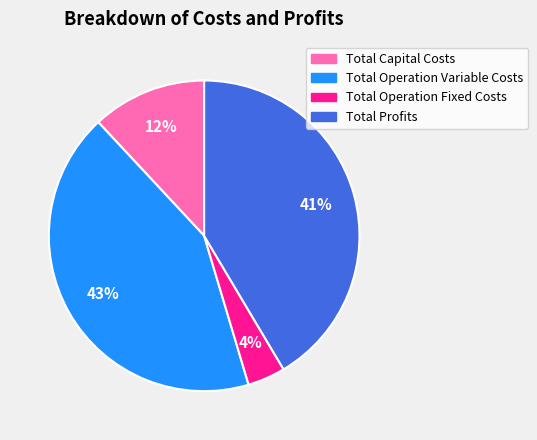

True or false: Total Profits accounts for 29% of the total.

False